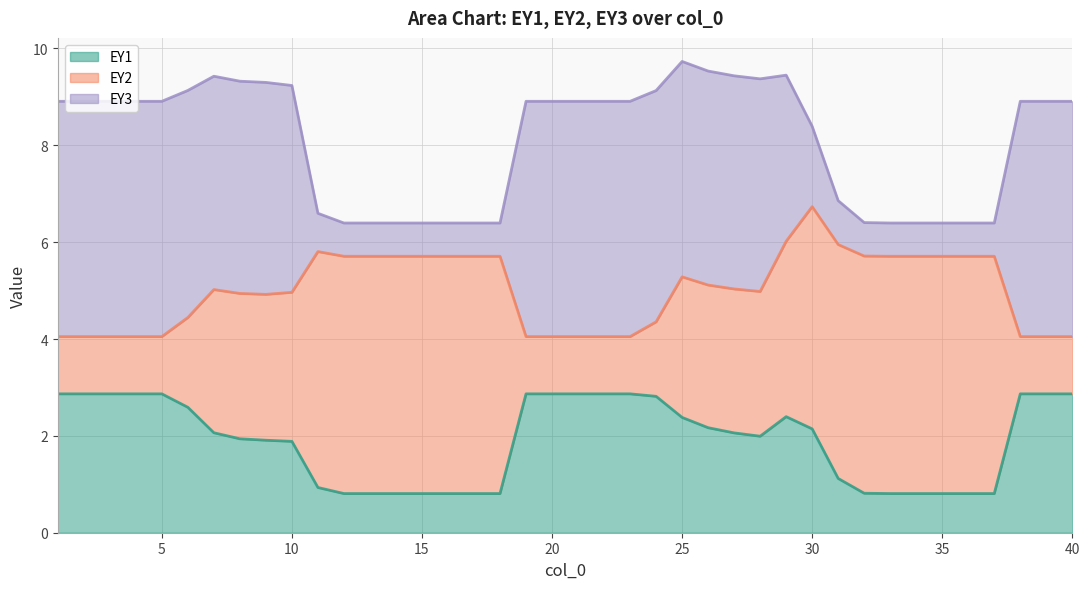

What is the highest value of the EY3 series?

9.7